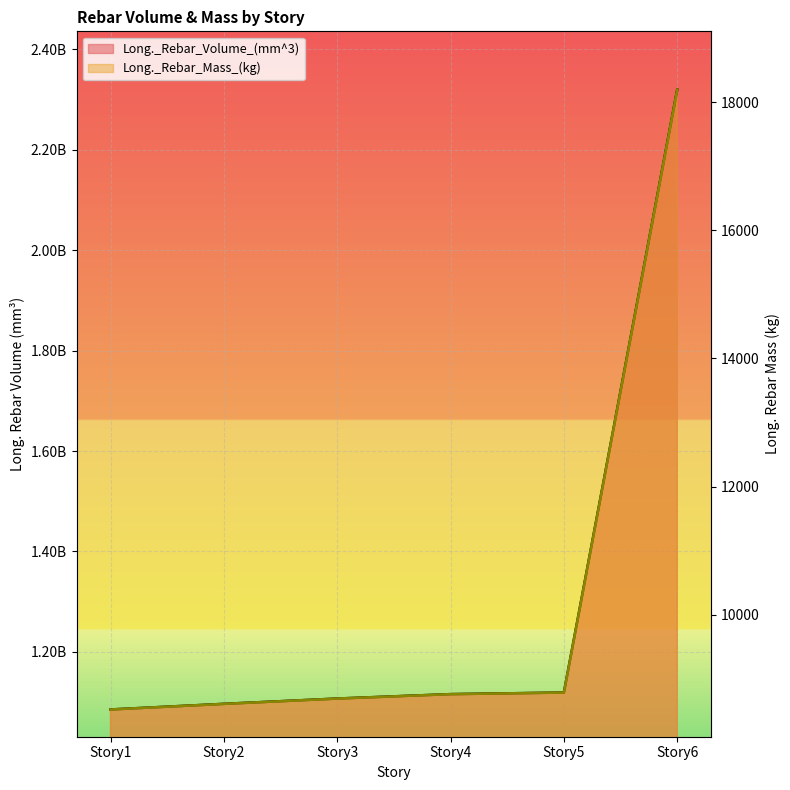

Is it true that Long._Rebar_Mass_(kg) equals 5047.4 at Story5?

False